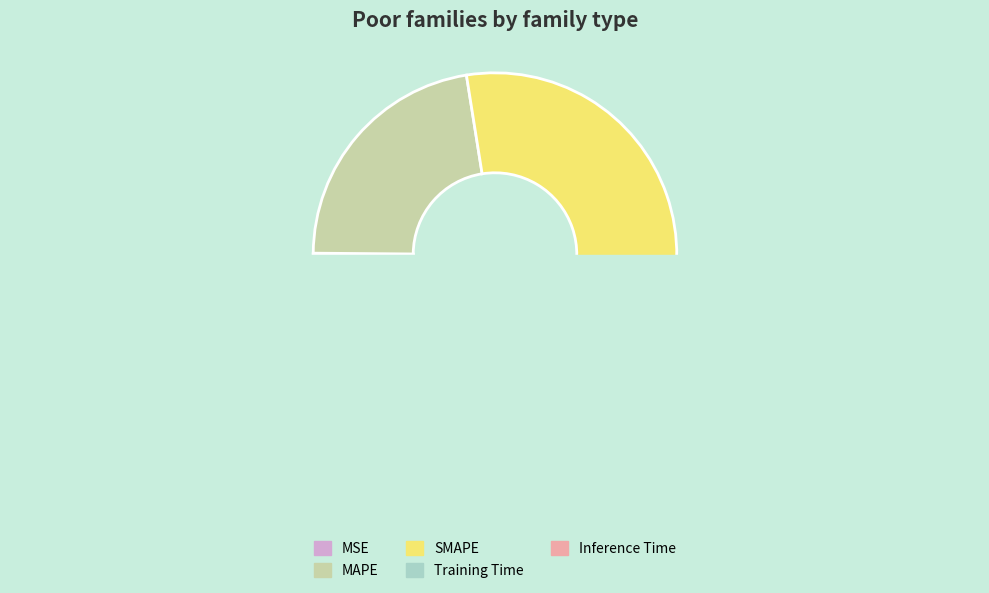

The MAPE slice represents 31% of the pie. True or false?

False